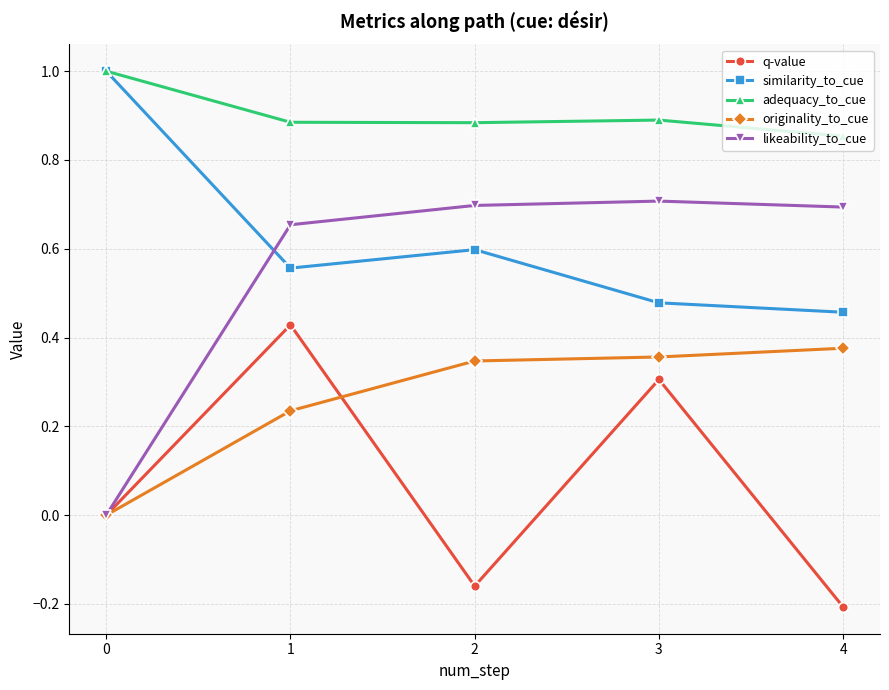

Which series changed the most between 0 and 4?

likeability_to_cue